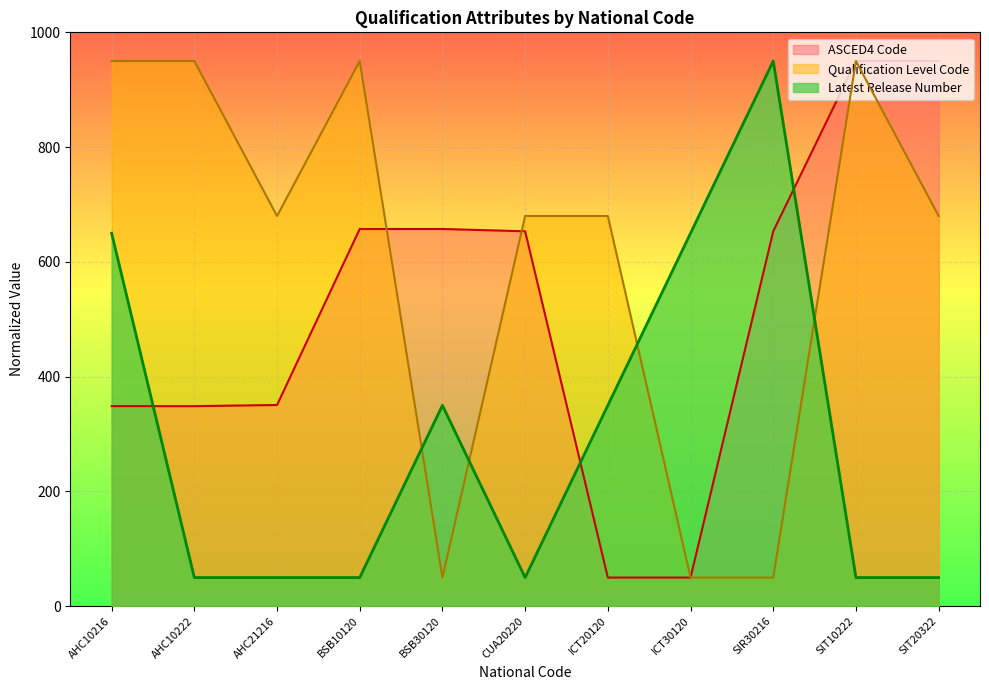

After their last crossing, which series has the higher values: Latest Release Number or ASCED4 Code?

ASCED4 Code